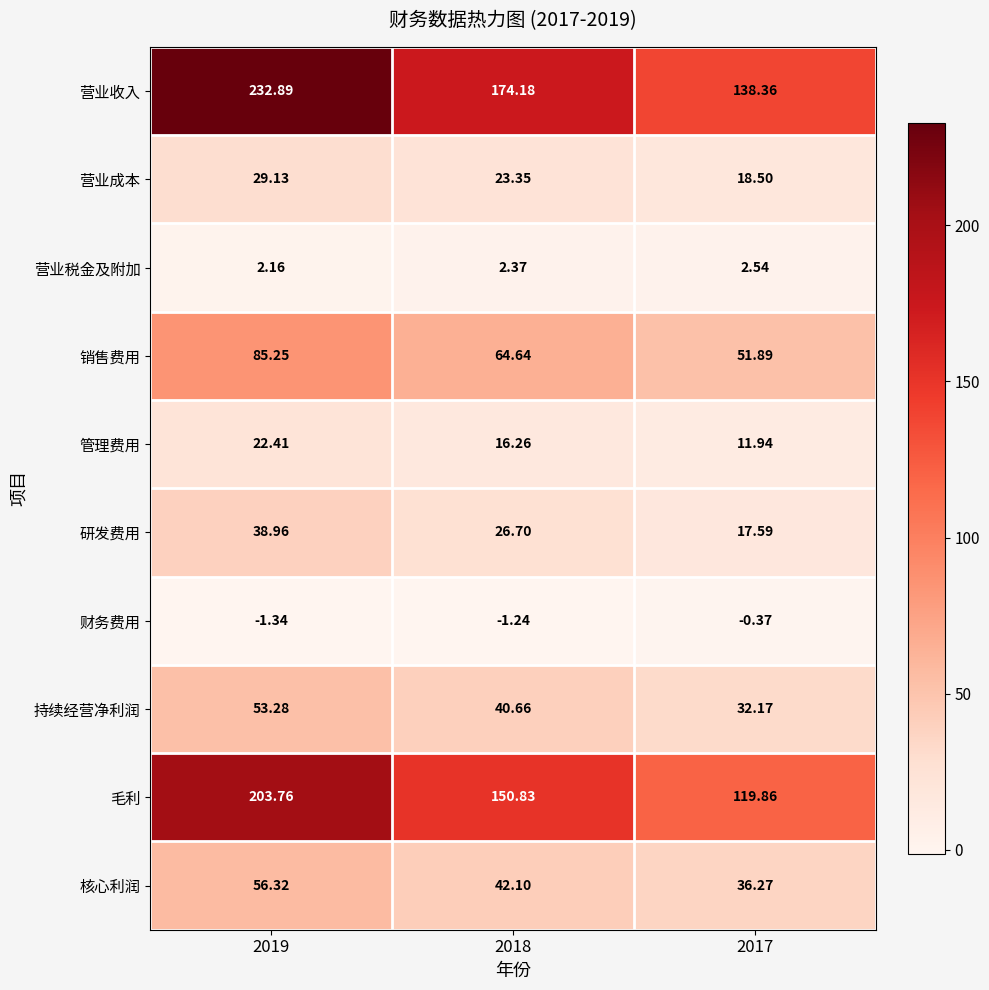

List the series in order of their peak value, highest first.

营业收入, 毛利, 销售费用, 核心利润, 持续经营净利润, 研发费用, 营业成本, 管理费用, 营业税金及附加, 财务费用